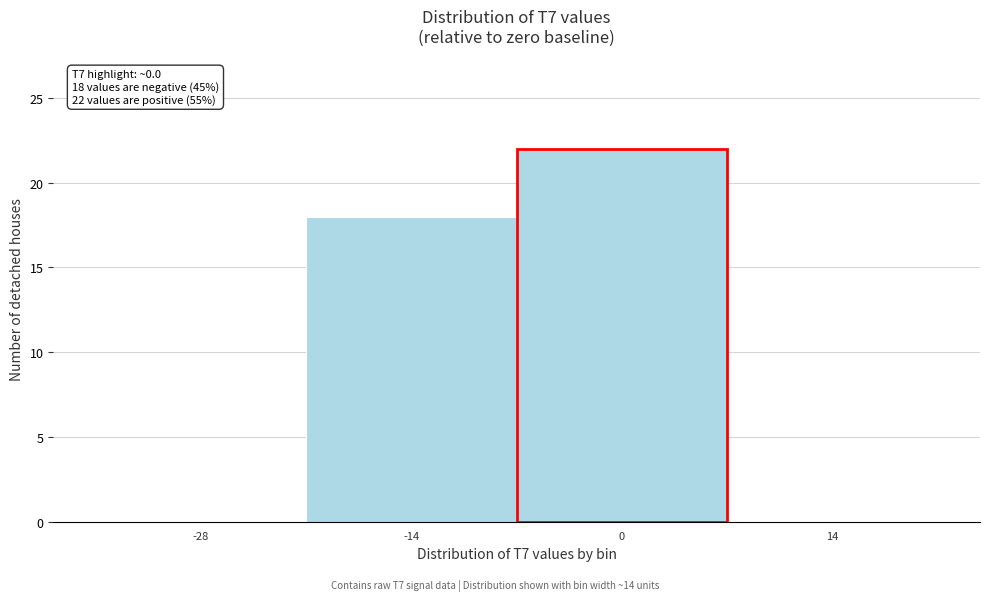

Reading left to right, transcribe all the data shown in this chart.

-28=0	-14=18	0=22	14=0